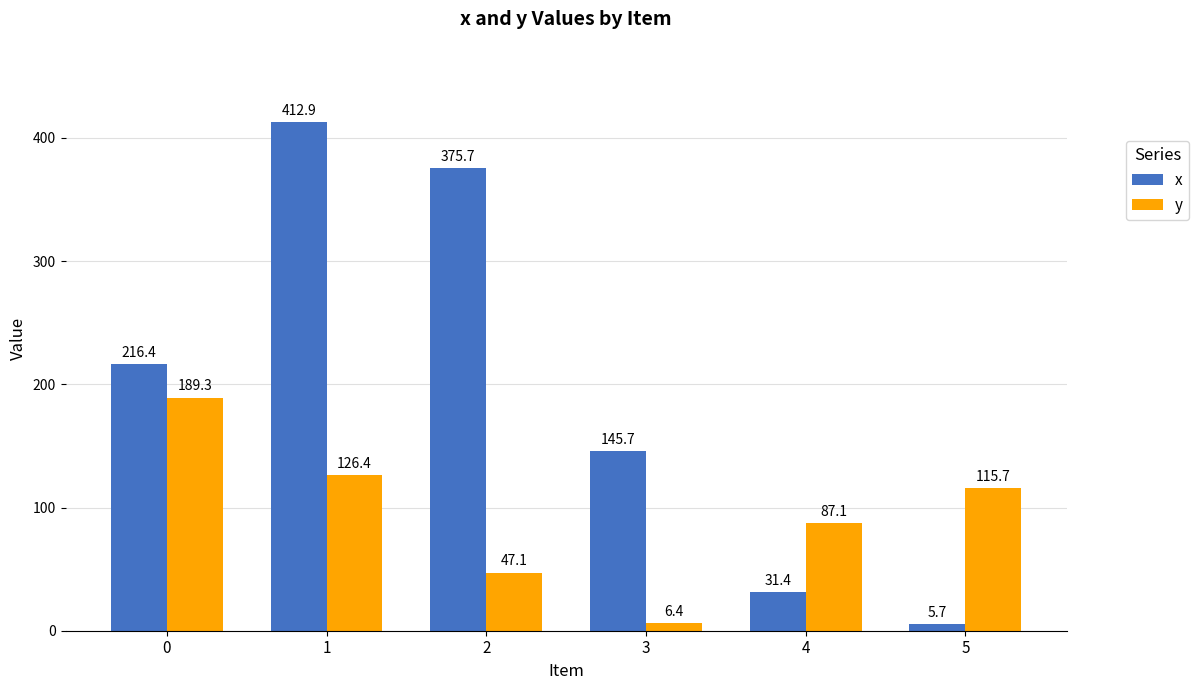

What is the smallest value displayed?

5.7